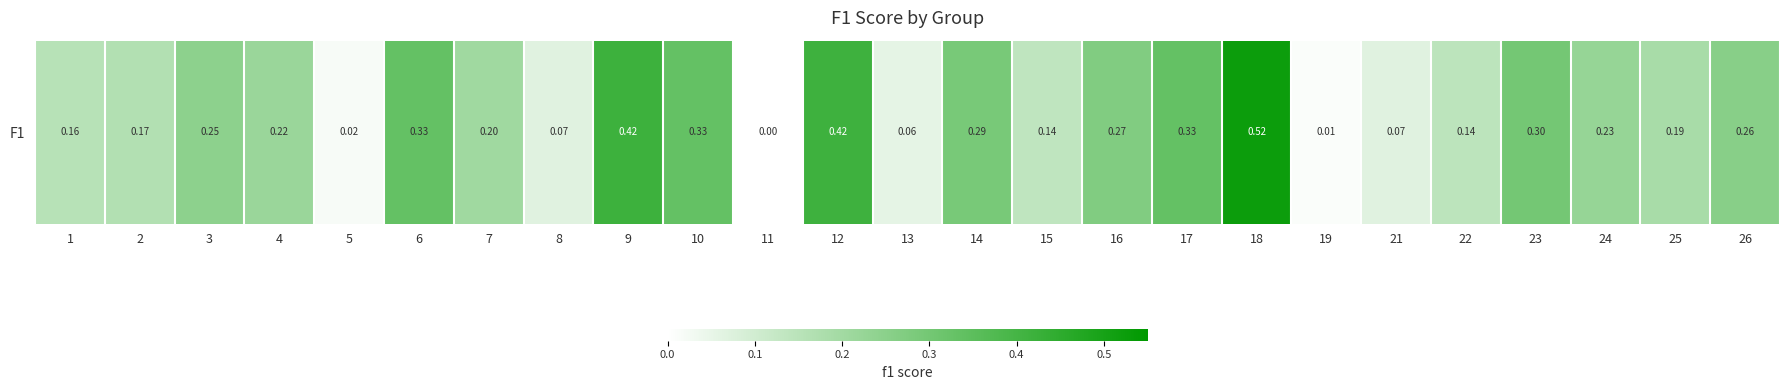

True or false: the data shows 0.3 at 11.

False